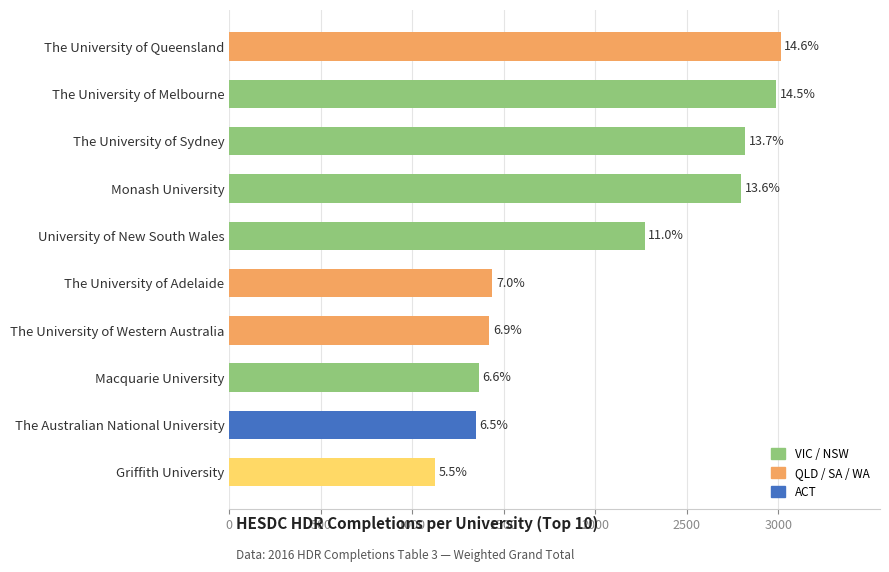

What is the difference between the maximum and second lowest values?

1667.3